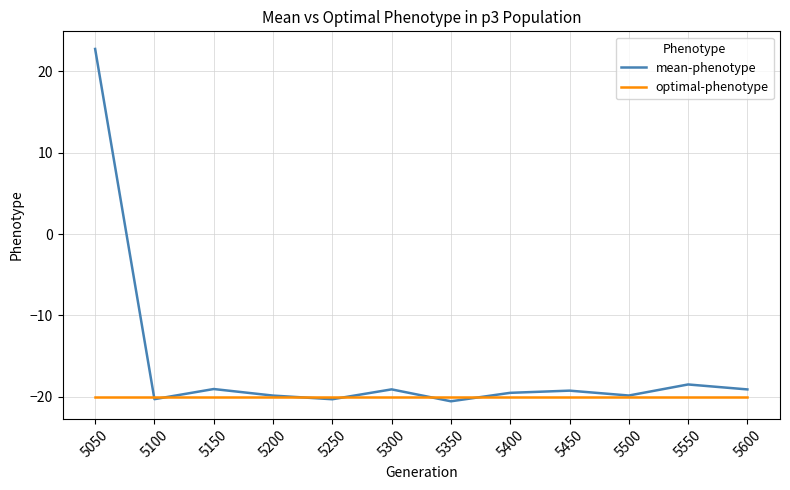

Rank the series by their maximum value, from lowest to highest.

optimal-phenotype, mean-phenotype